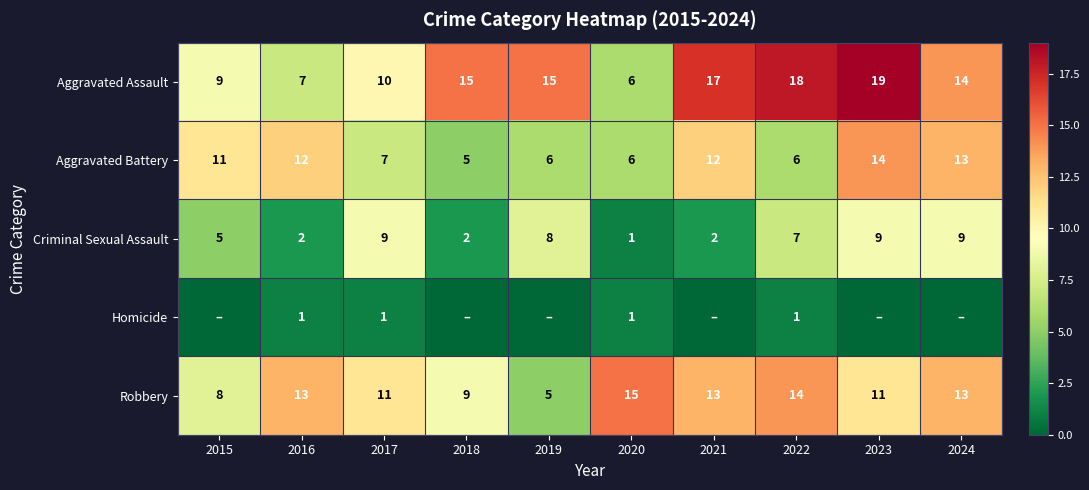

What is the greatest value displayed?

19